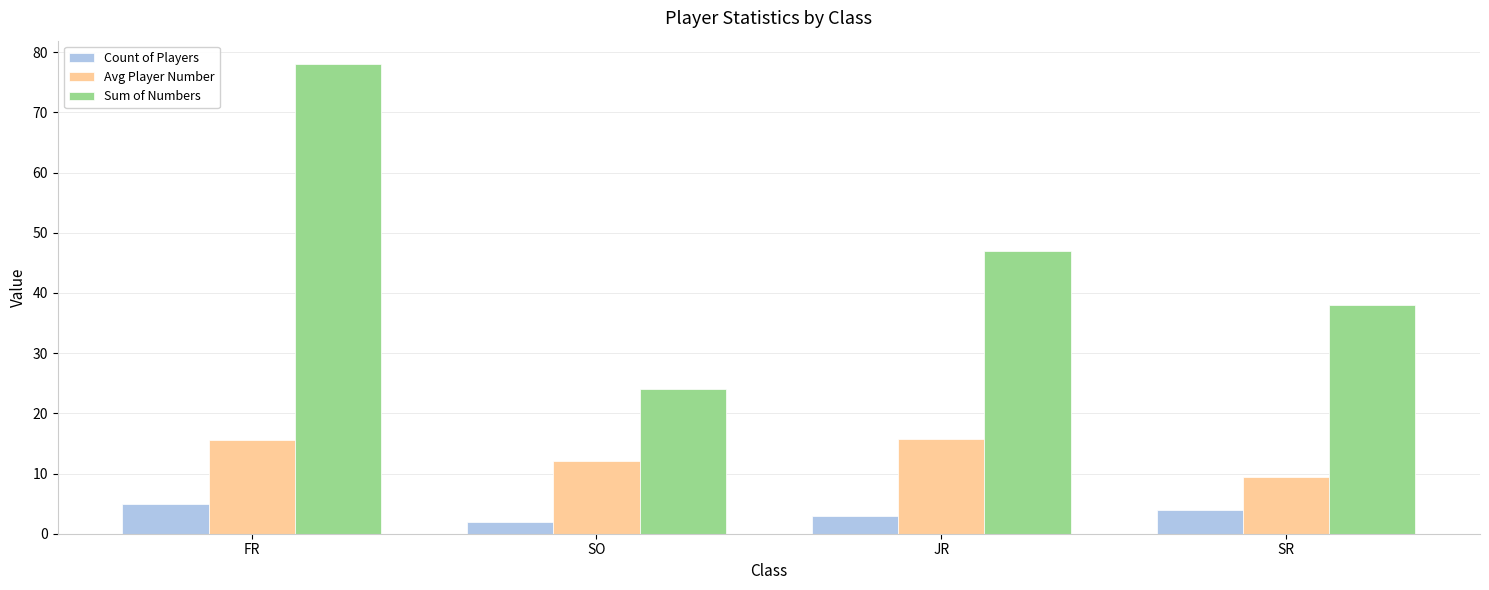

Rank the categories by Count of Players value from lowest to highest.

SO, JR, SR, FR